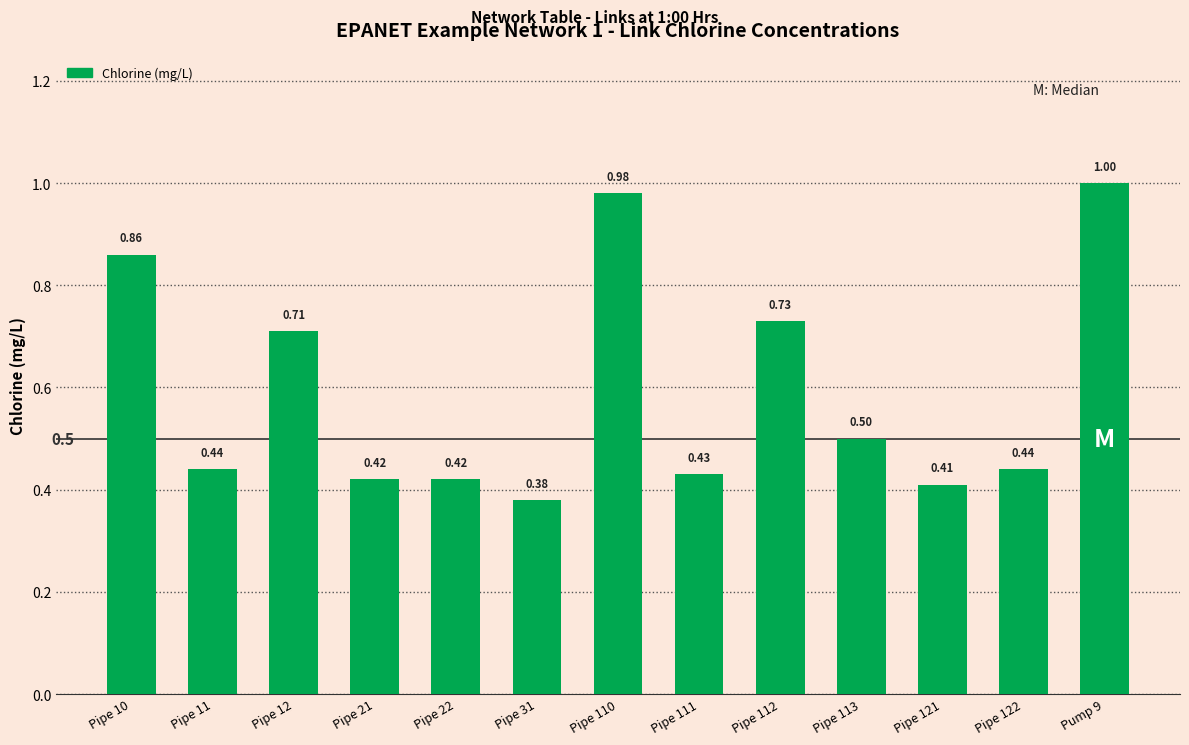

Between Pipe 111 and Pipe 31, which is larger?

Pipe 111